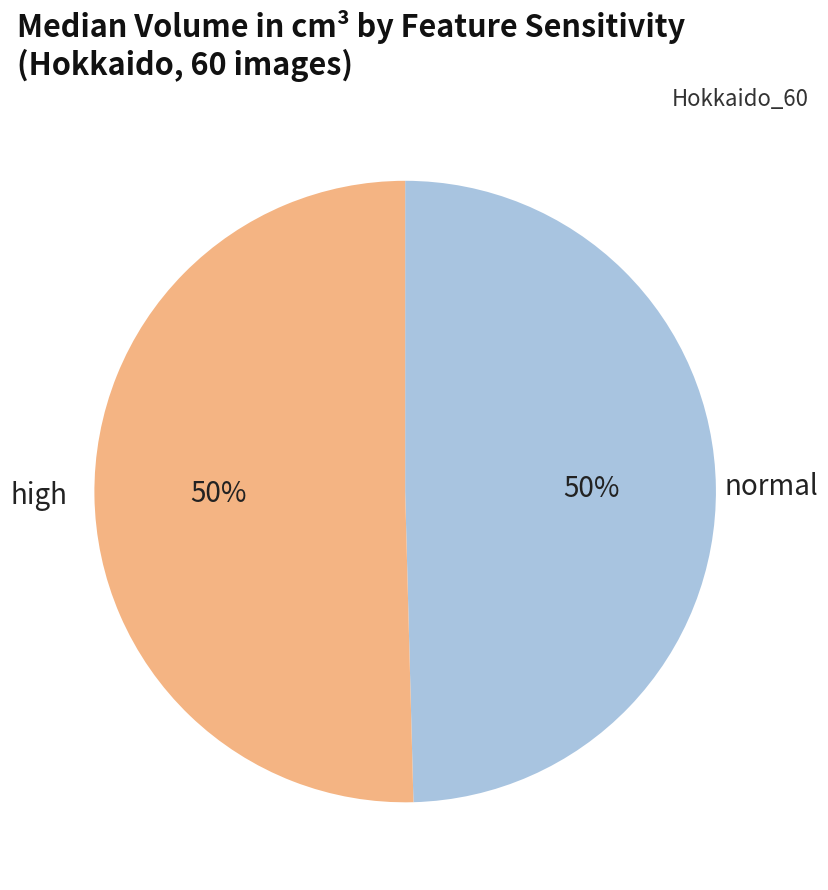

Is the sum of high and normal greater than half?

Yes